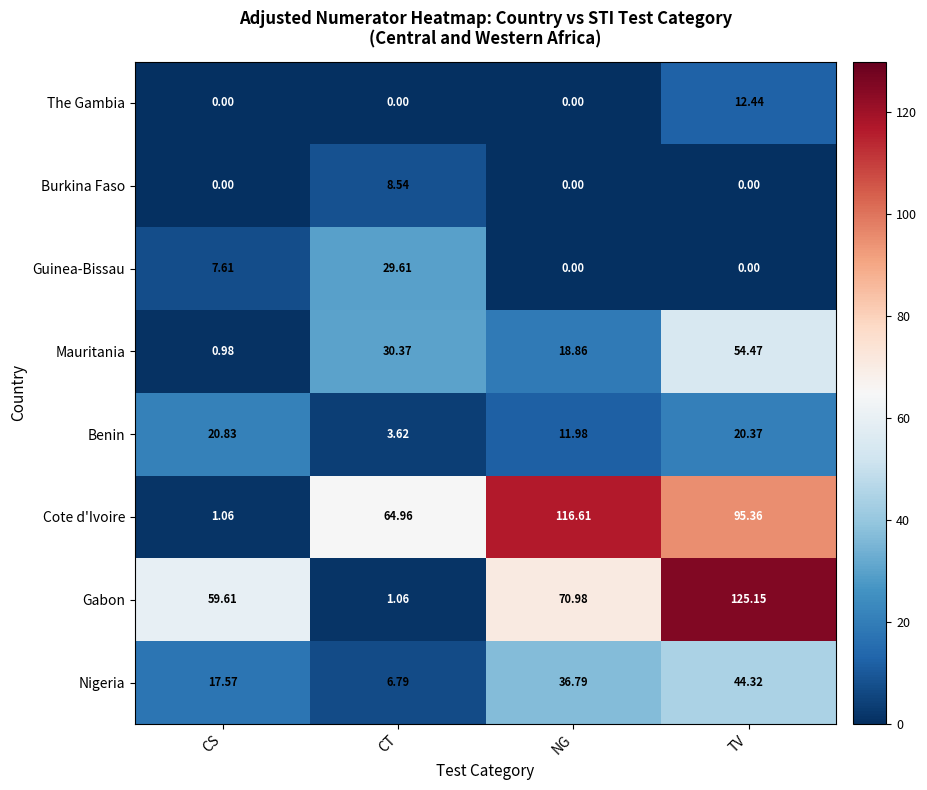

Between CS and TV, which series saw the biggest shift?

Cote d'Ivoire